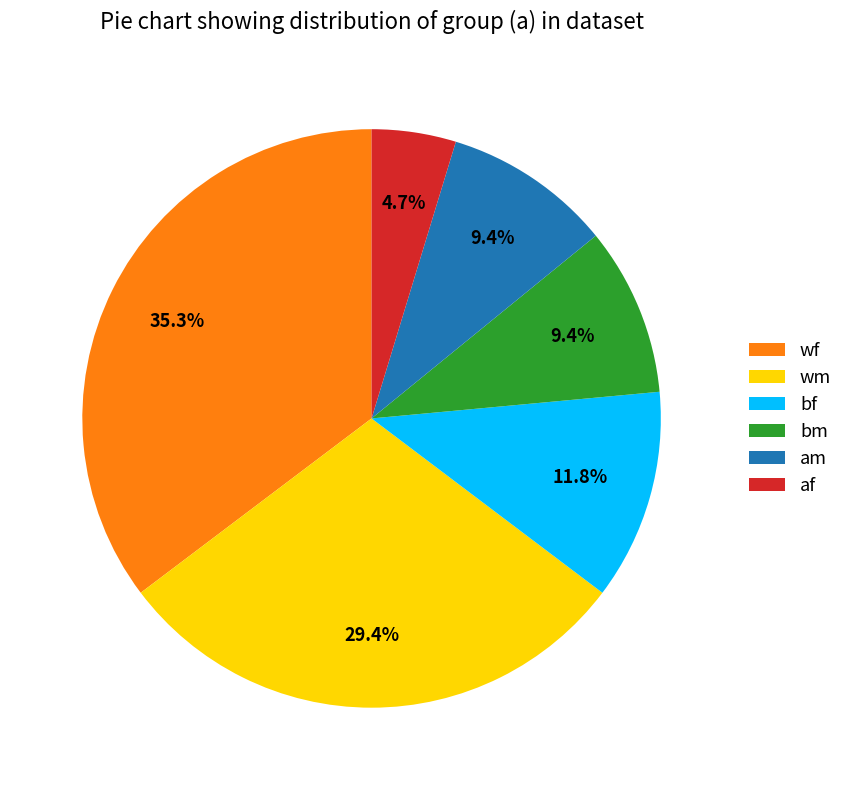

What is the largest slice in the pie chart?

wf